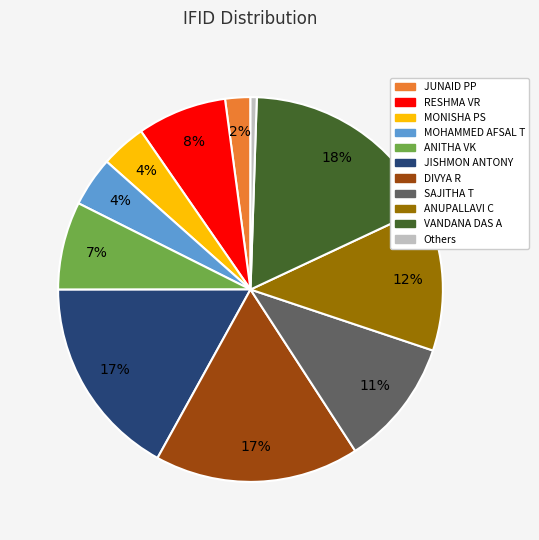

Is there a majority slice in this chart?

No